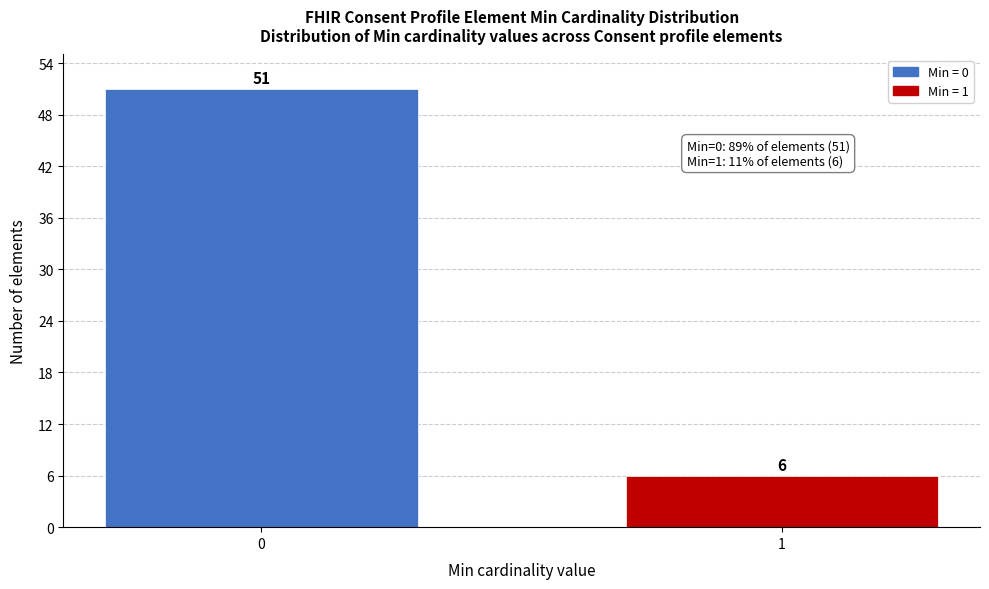

Reading right to left, what are all the values shown in this chart?

1=6	0=51